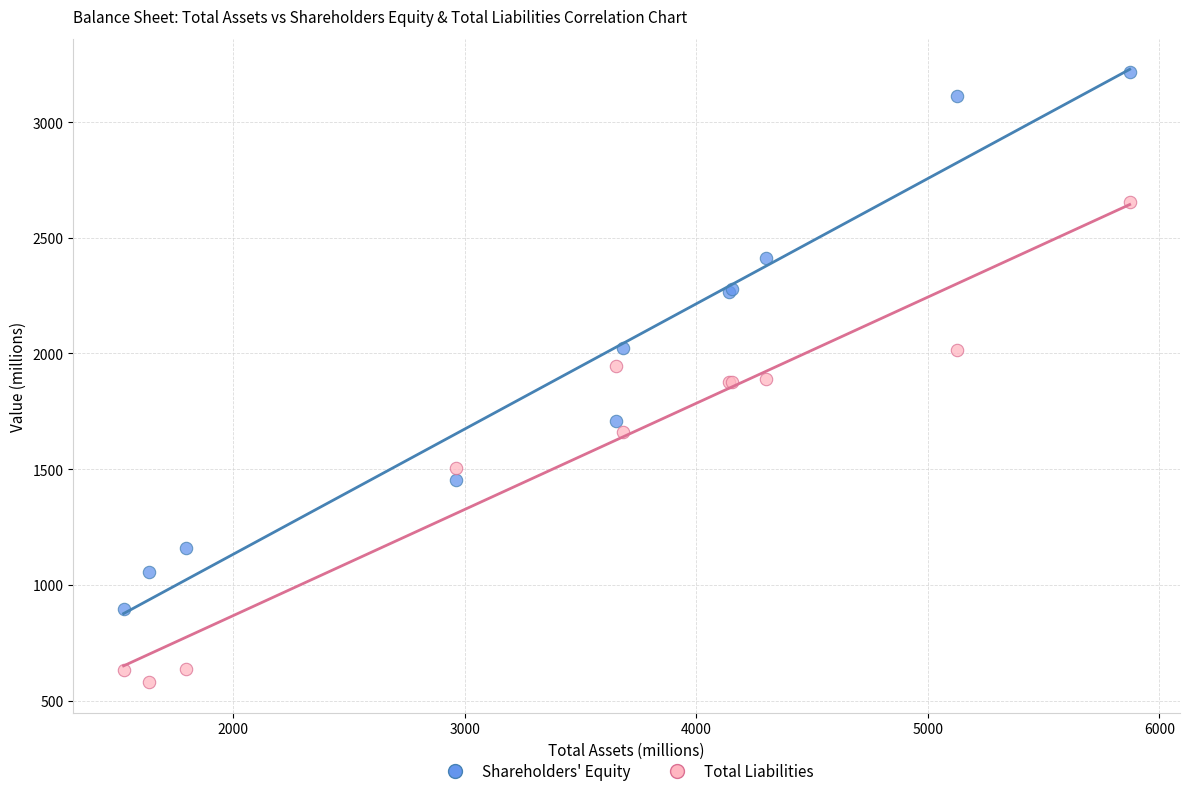

In the Total Liabilities series, what Y value is closest to 1617?

1660